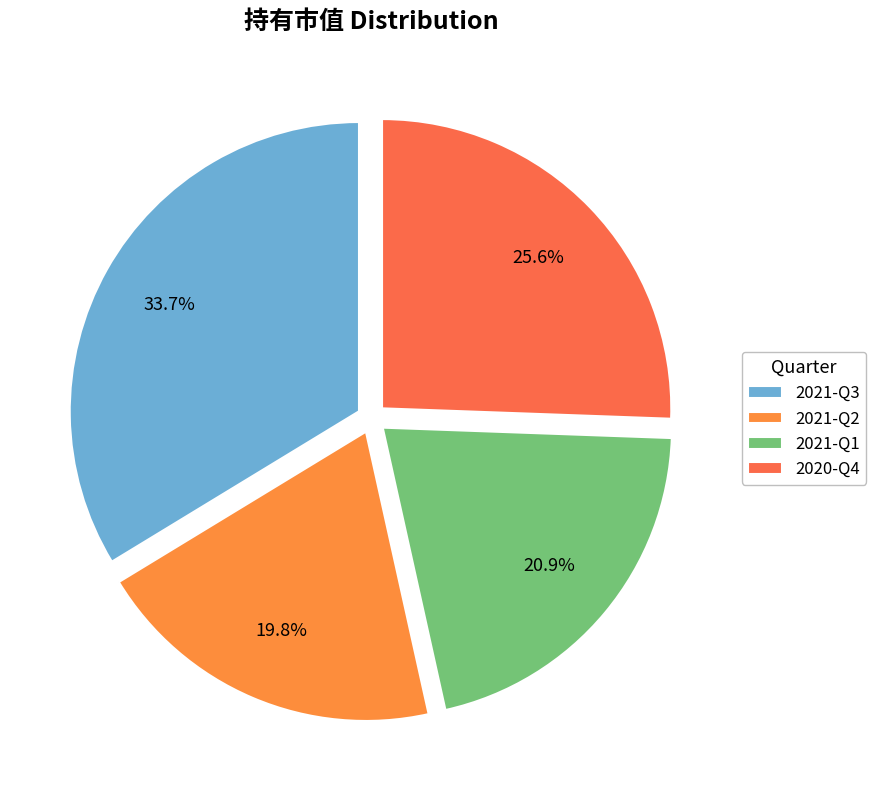

To the nearest percent, what percentage of the pie is 2021-Q1?

21%